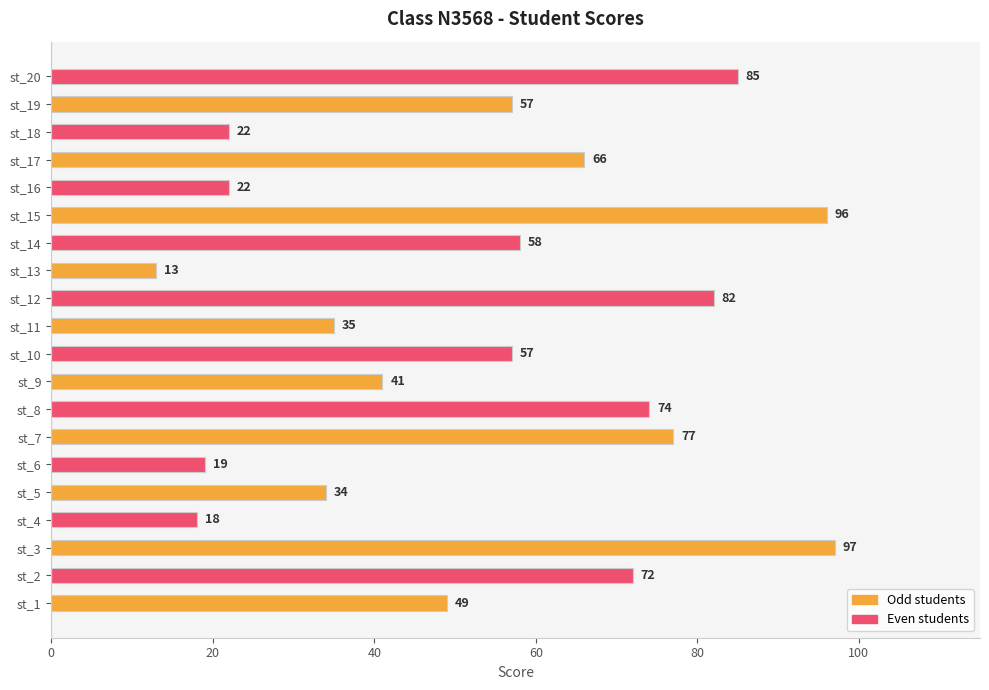

Which has a higher value, st_13 or st_12?

st_12